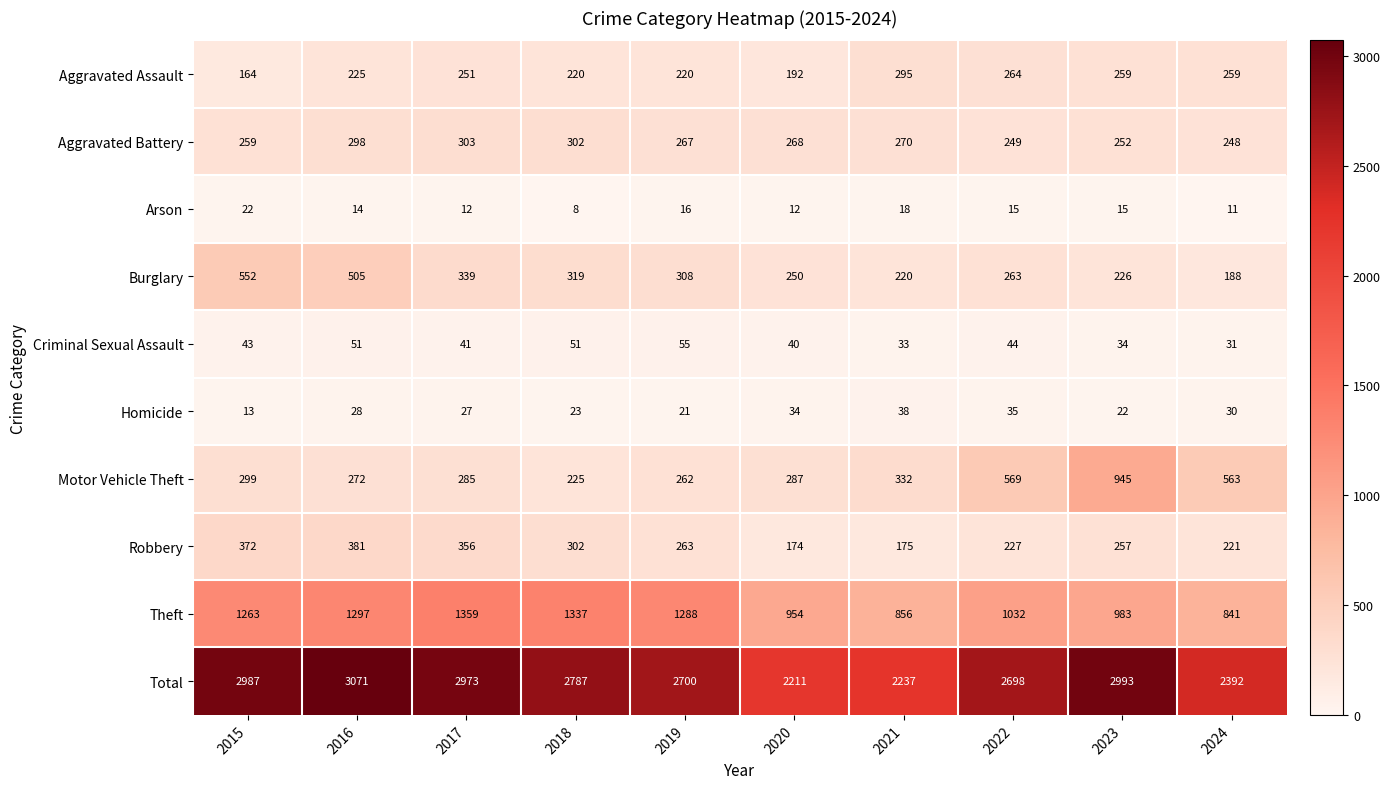

Read the Criminal Sexual Assault value at 2018.

51